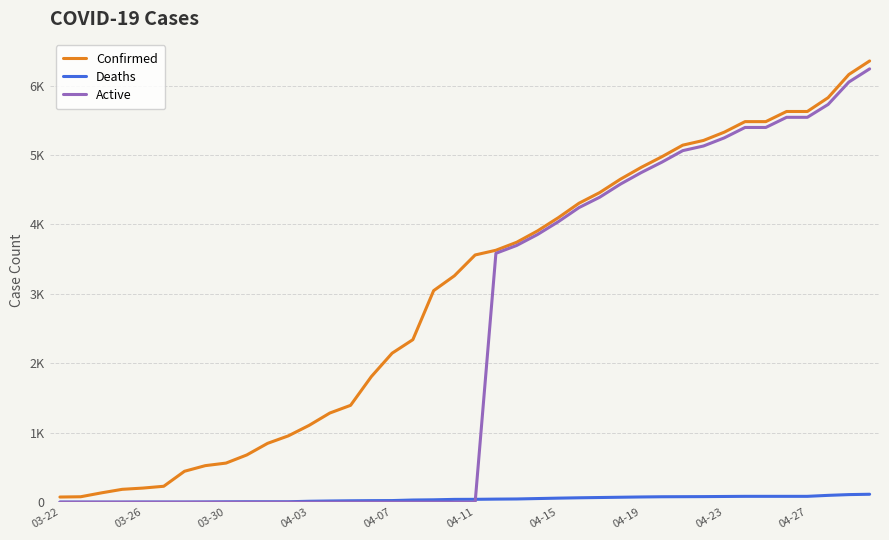

Is this an area chart (filled region under the line)?

No